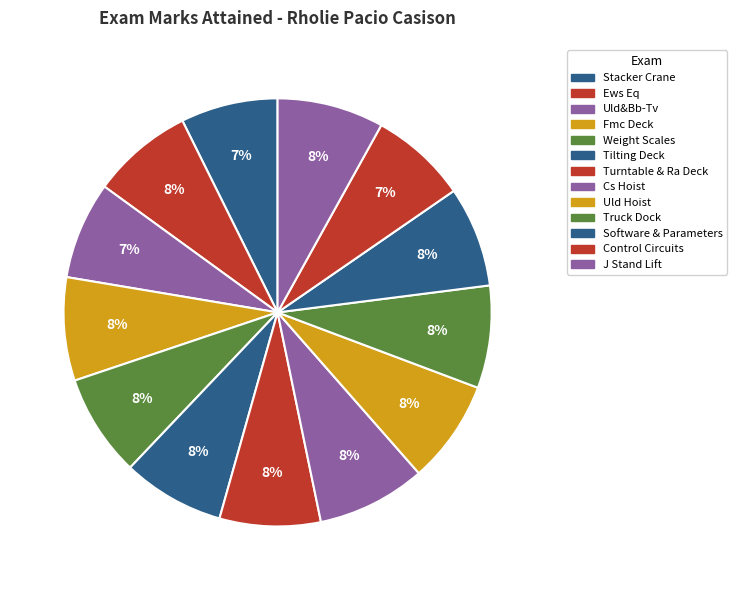

To the nearest percent, what is the average slice percentage?

8%